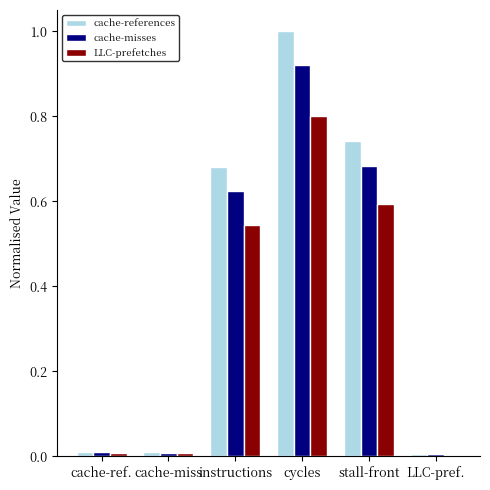

Which series has the widest spread of values?

cache-references